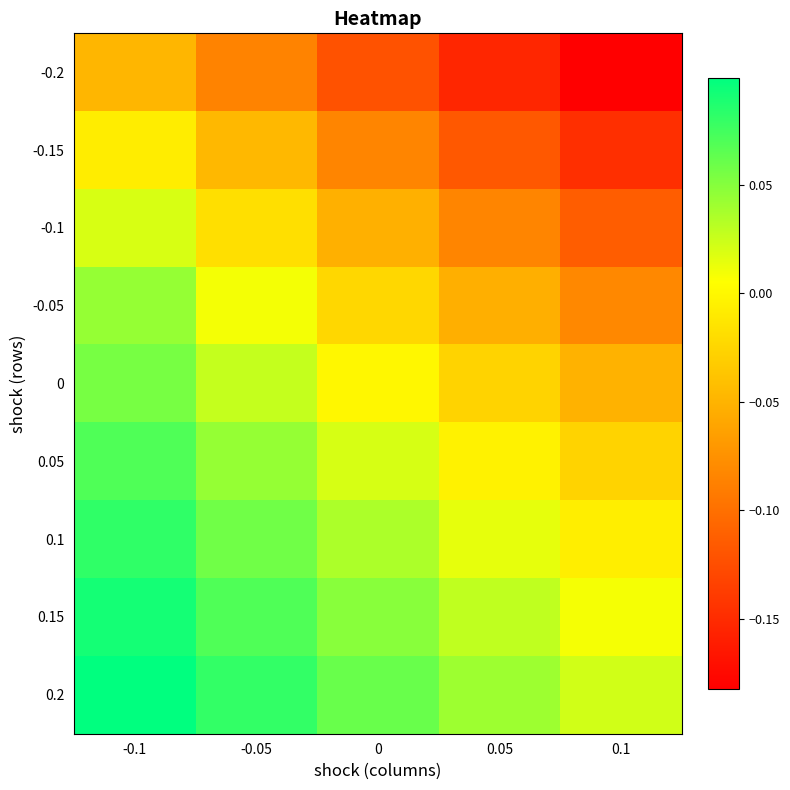

What is the spread (max minus min) of values at 0?

0.2